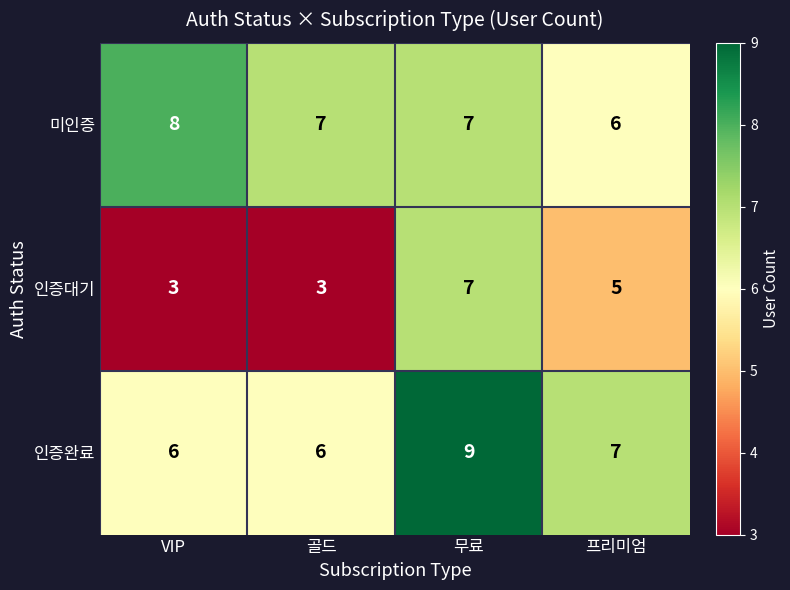

What is the approximate value of 인증완료 at 무료?

9